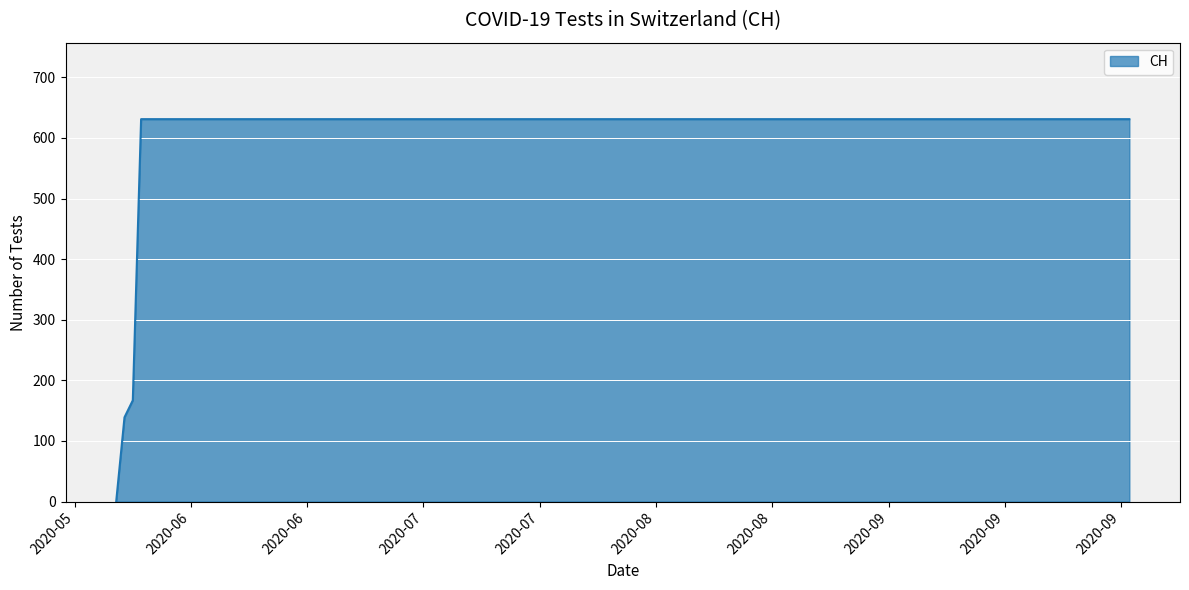

Reading left to right, list all the values displayed in this chart.

0	139	167	631	631	631	631	631	631	631	631	631	631	631	631	631	631	631	631	631